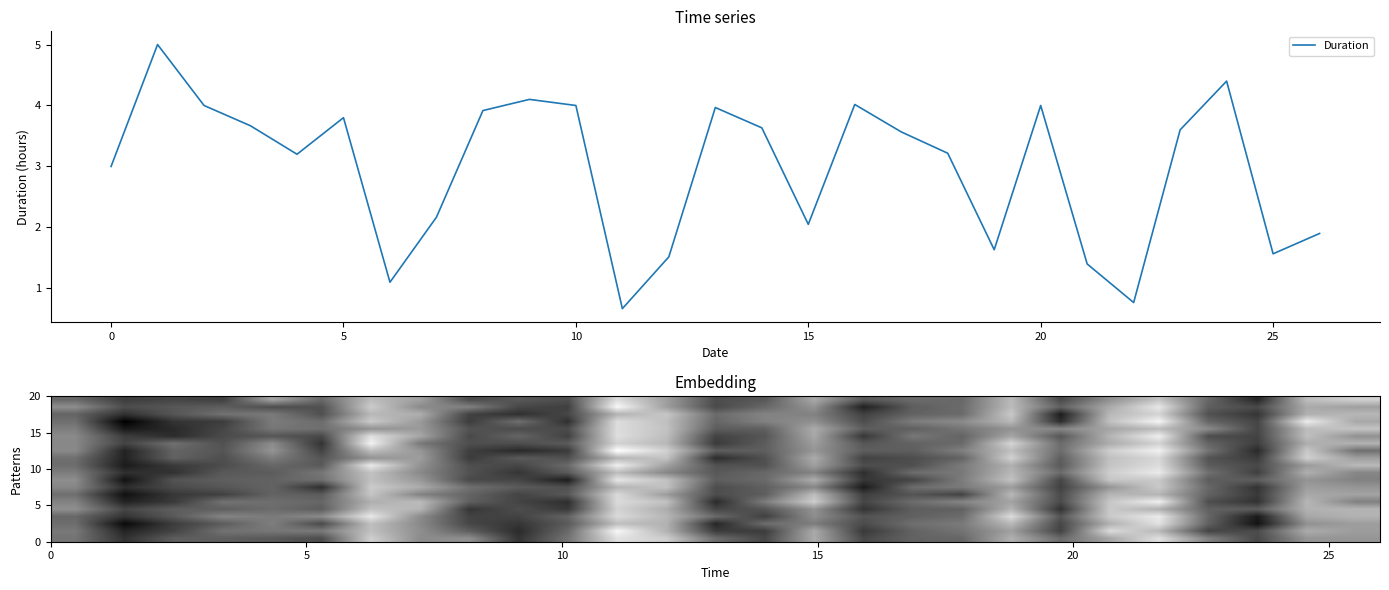

What is the difference between the second highest and second lowest values?

3.6